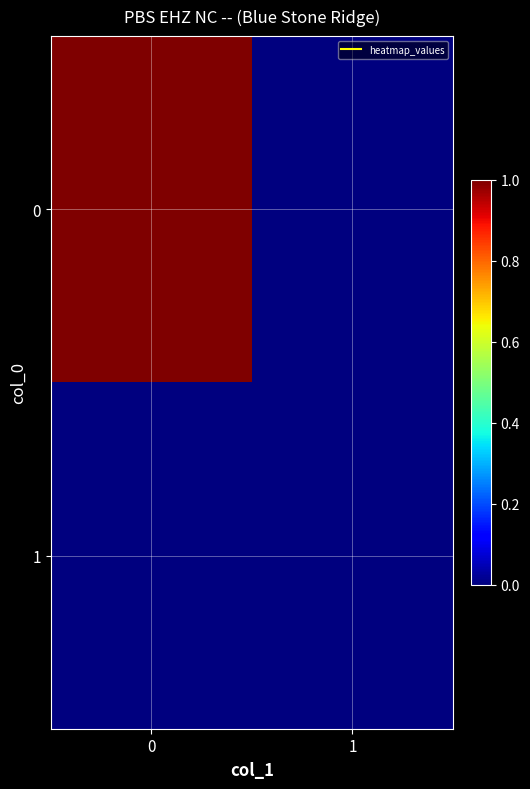

How many data points does each series have?

2